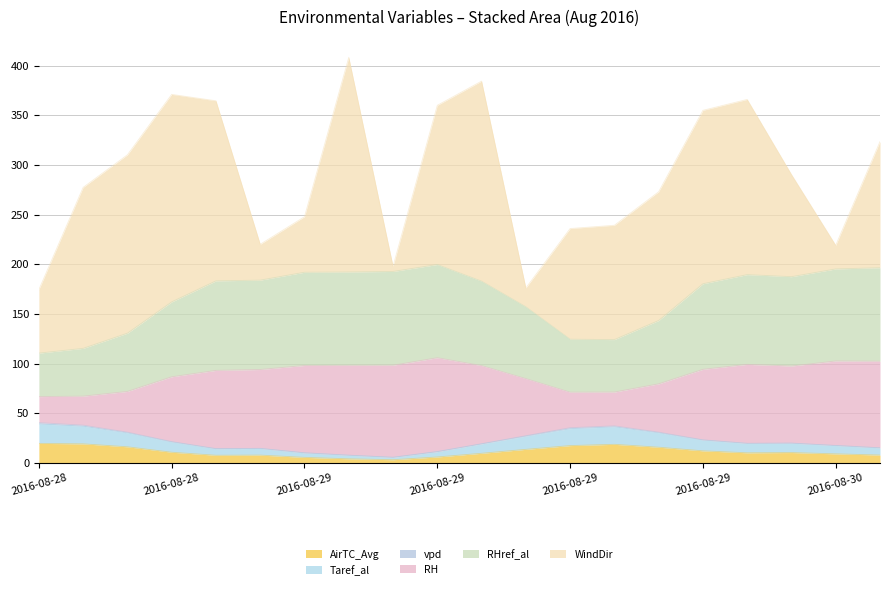

Does the chart display data point markers on the line(s)?

No